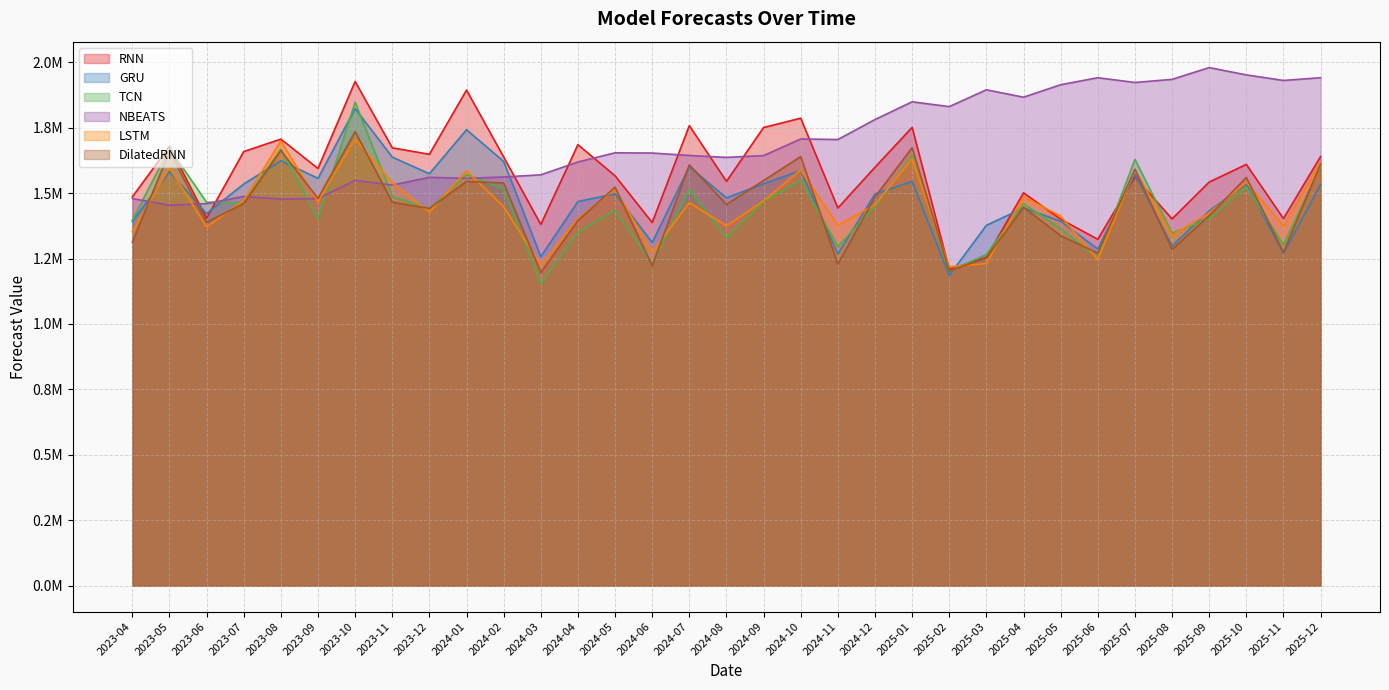

At 2025-02, list the series in order from largest to smallest.

NBEATS, LSTM, RNN, DilatedRNN, TCN, GRU